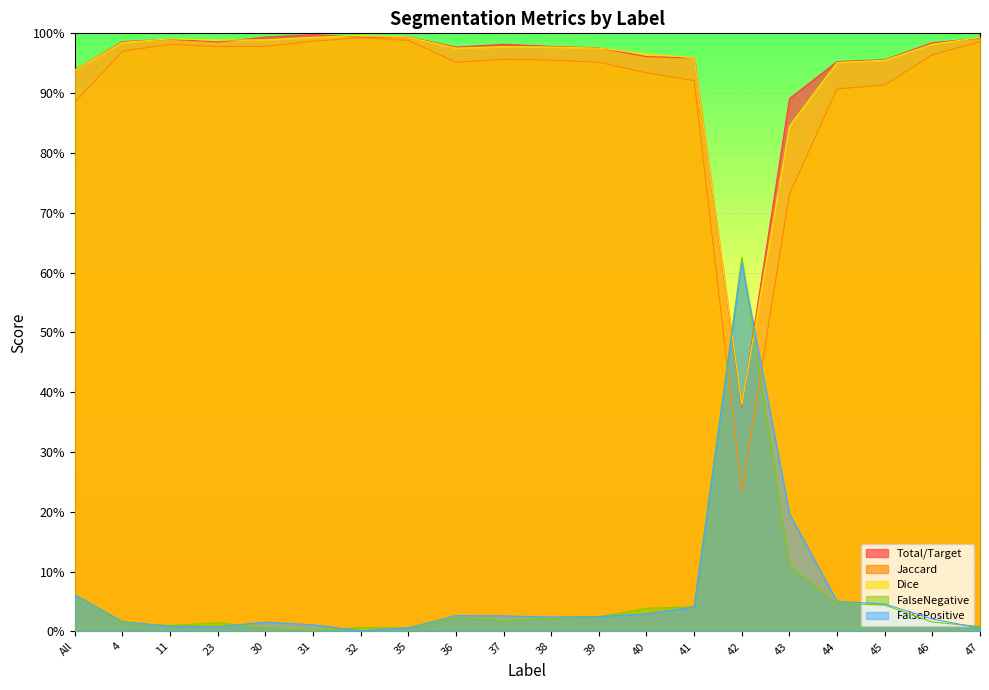

Which category has the lowest value in the Total/Target series?

42